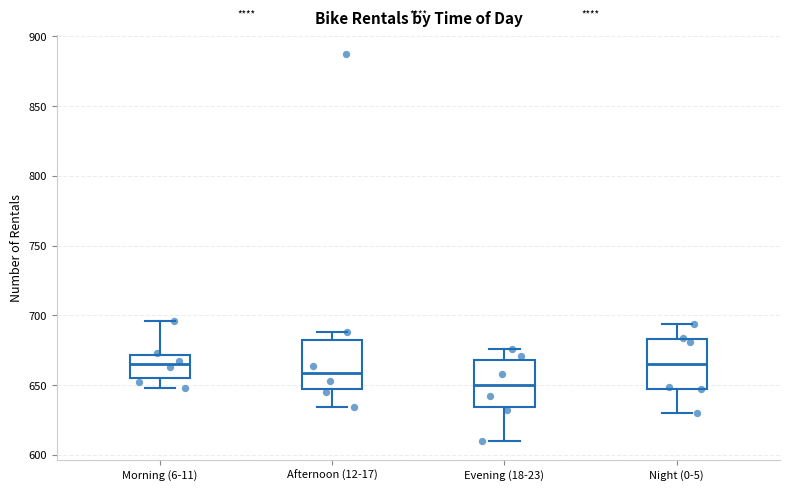

Reading left to right, read every box against the y-axis: the position of its median line, the range the box covers, and the ends of its whiskers. The values are not printed on the chart, so give them approximately, as read against the axis.

Morning (6-11): median 665, box 655 to 670, whiskers 650 to 695
Afternoon (12-17): median 660, box 645 to 680, whiskers 635 to 690
Evening (18-23): median 650, box 635 to 670, whiskers 610 to 675
Night (0-5): median 665, box 650 to 685, whiskers 630 to 695